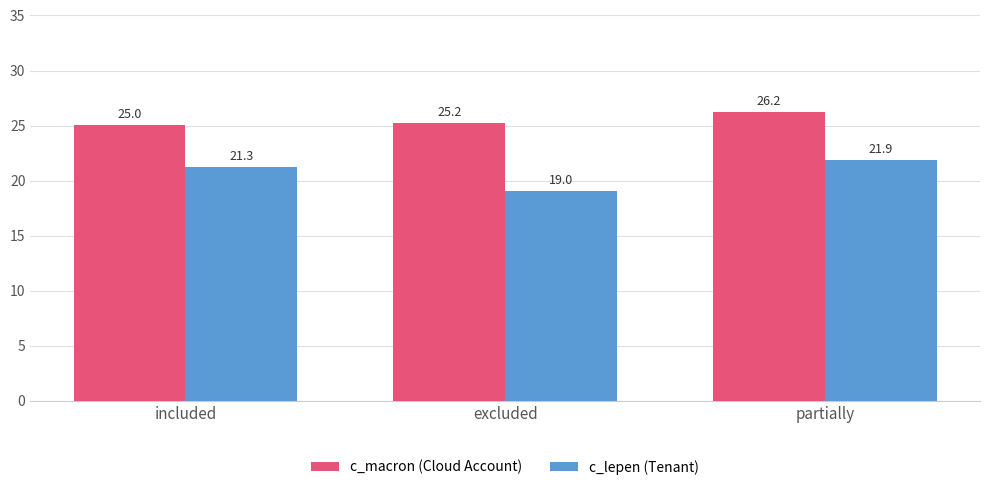

What is the difference between the c_macron (Cloud Account) values at included and partially?

1.1